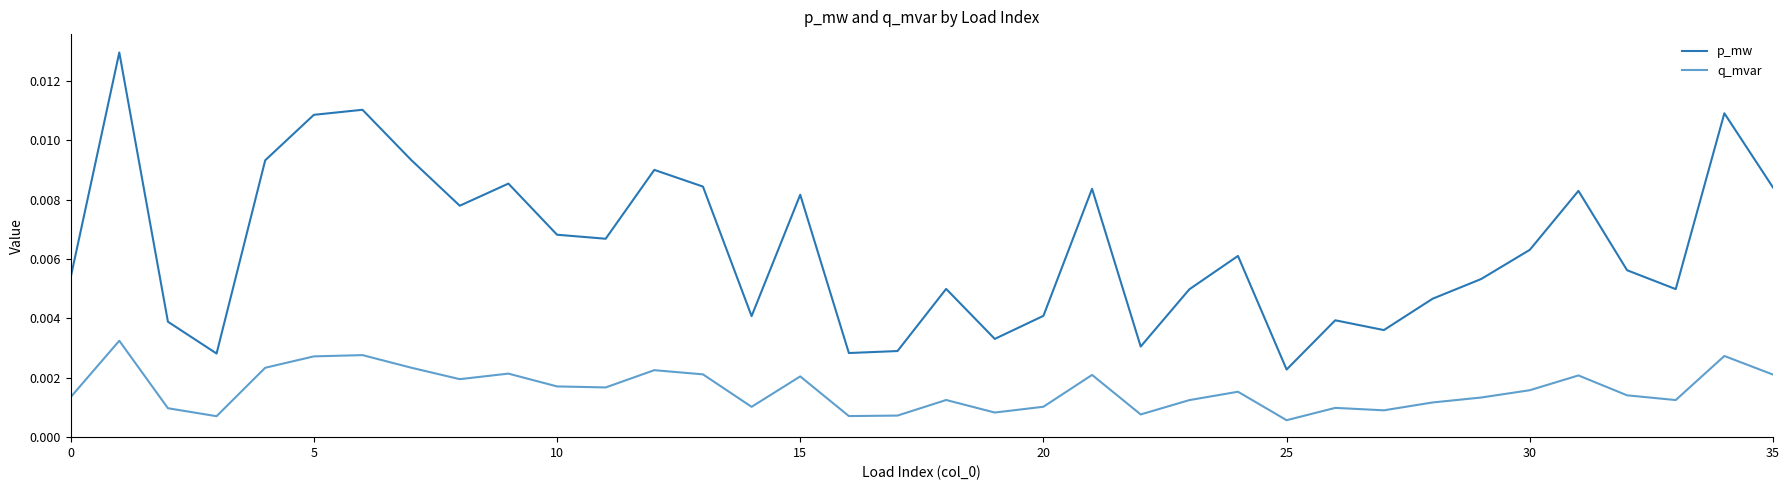

Which series has the widest spread of values?

p_mw